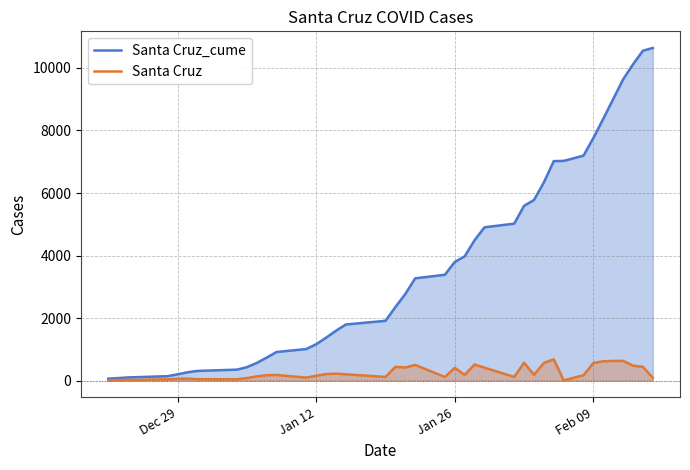

Does the chart display data point markers on the line(s)?

No